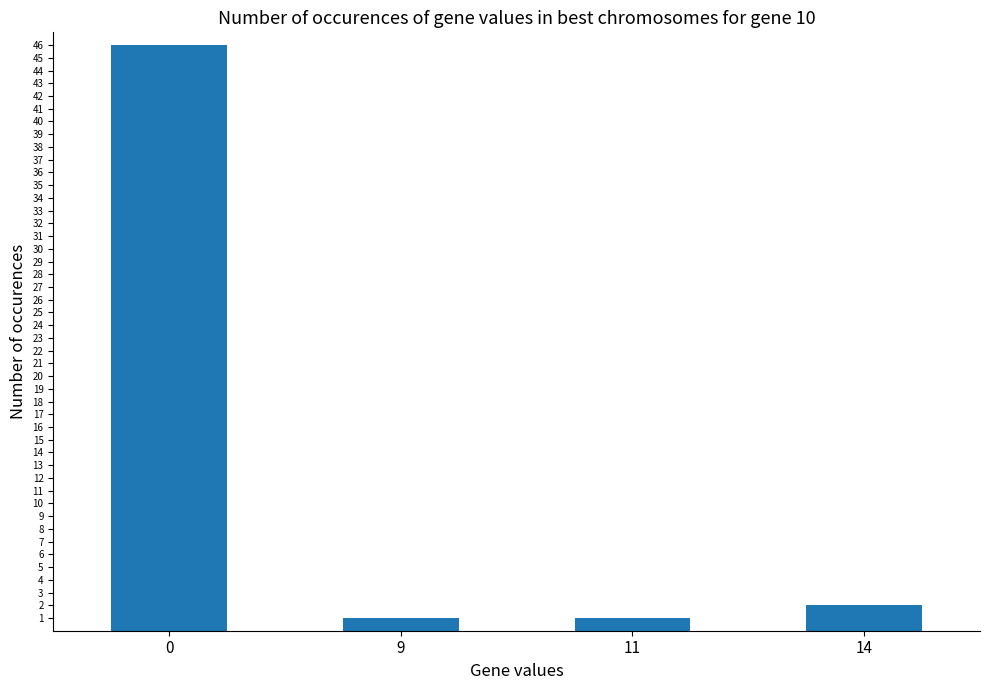

True or false: the data shows 1 at 11.

True